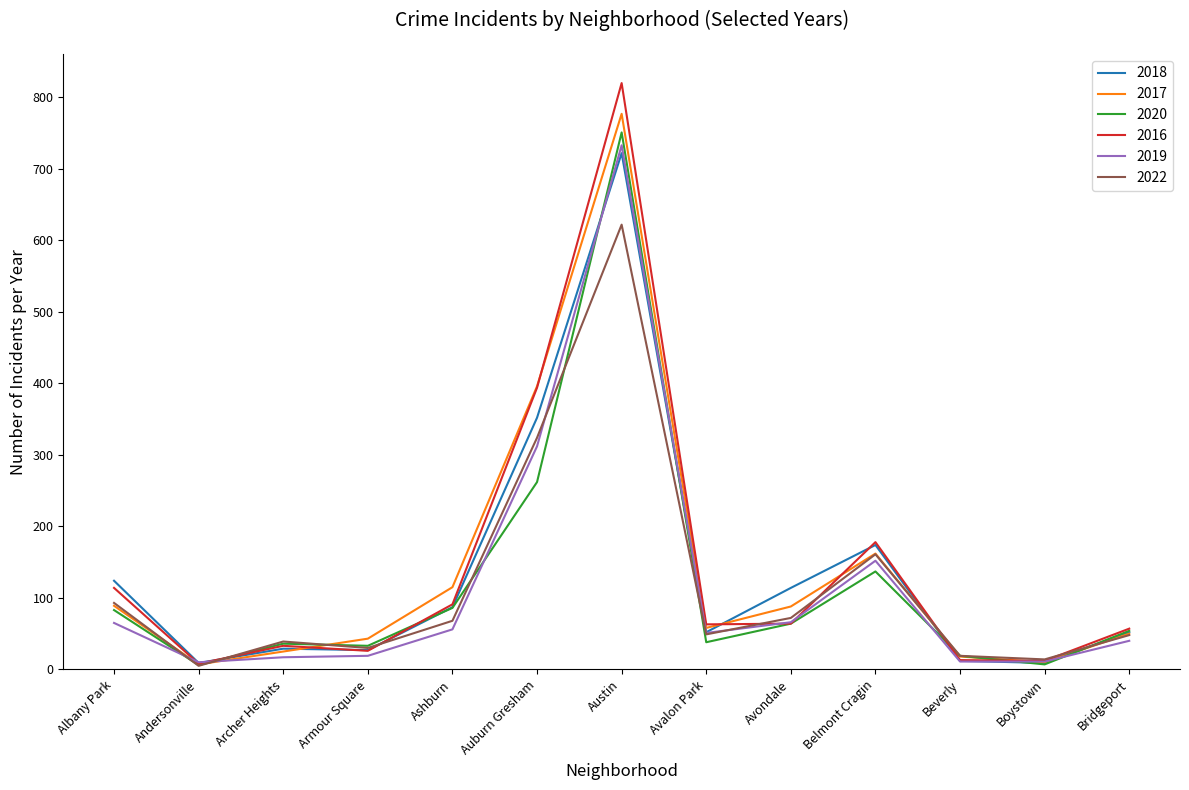

What is the difference between the second highest and second lowest values in the 2022 series?

310